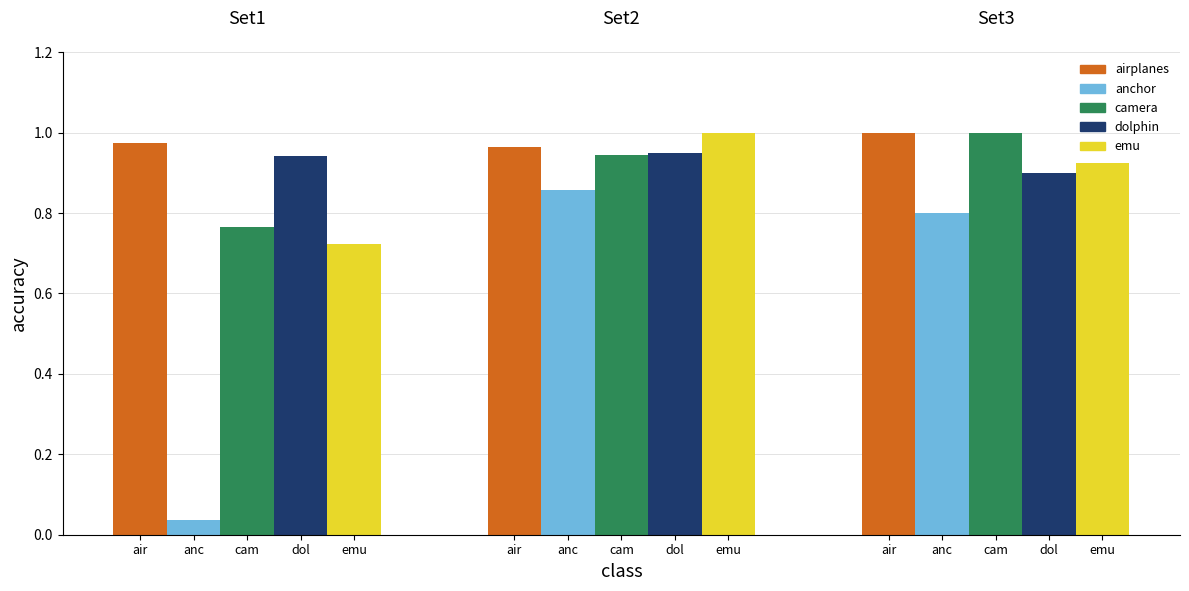

Is the value of emu at camera greater than the value of dolphin at camera?

No